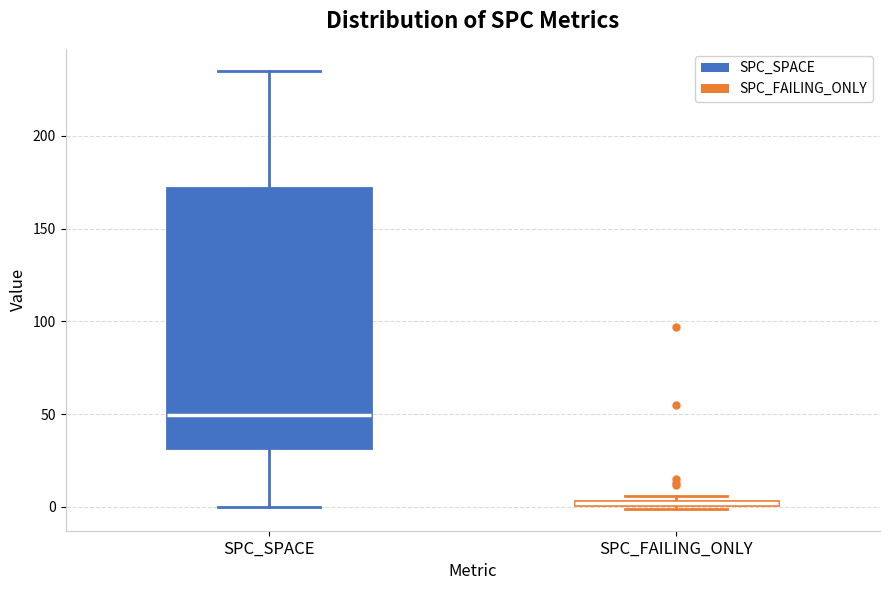

Which box is the tallest, from its lower edge to its upper edge?

SPC_SPACE